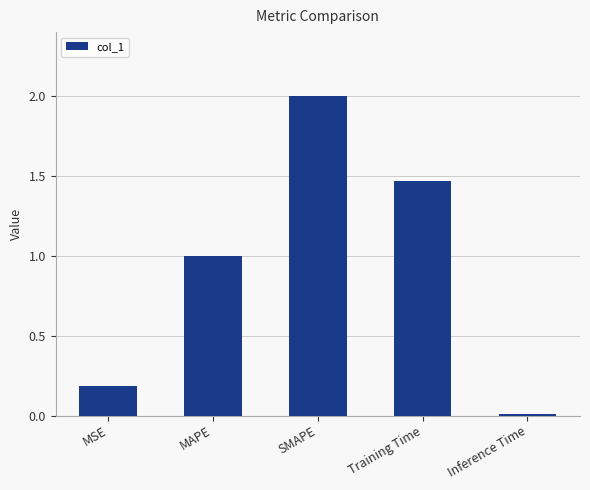

What is the greatest value displayed?

2.0